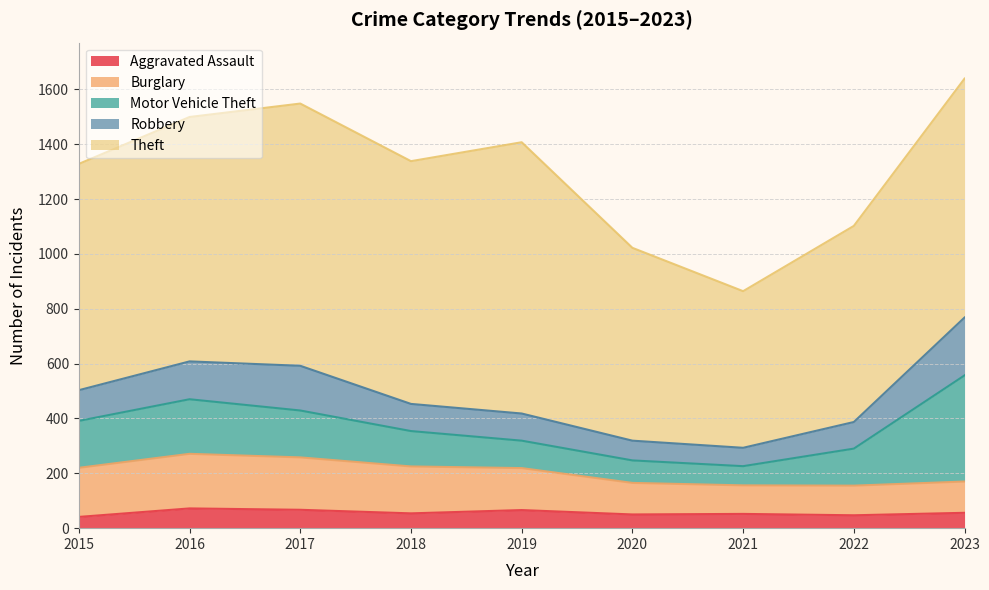

What is the sum of the Burglary values at 2018 and 2022?

279